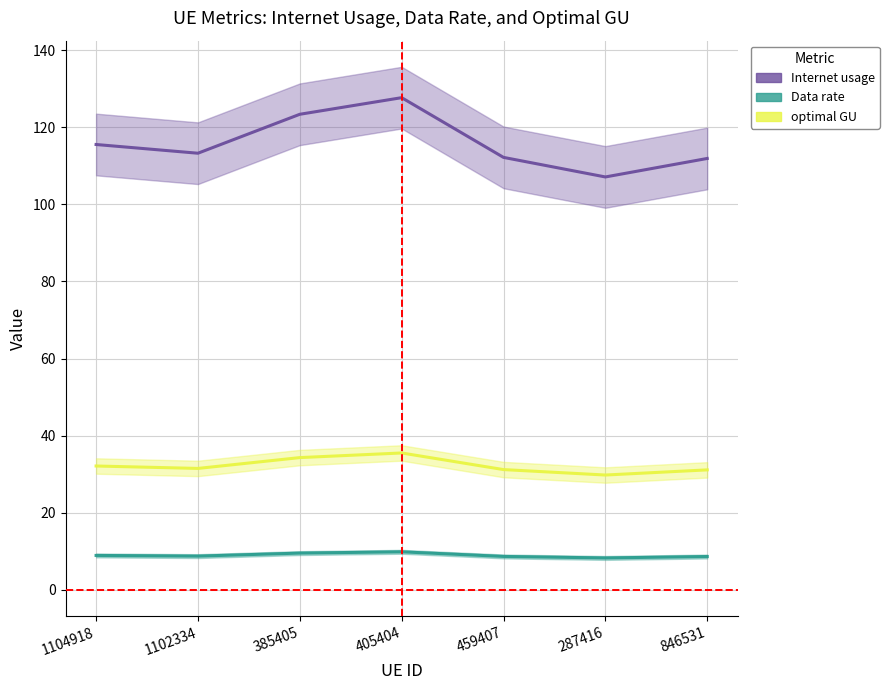

True or false: Data rate and optimal GU cross at least once.

False